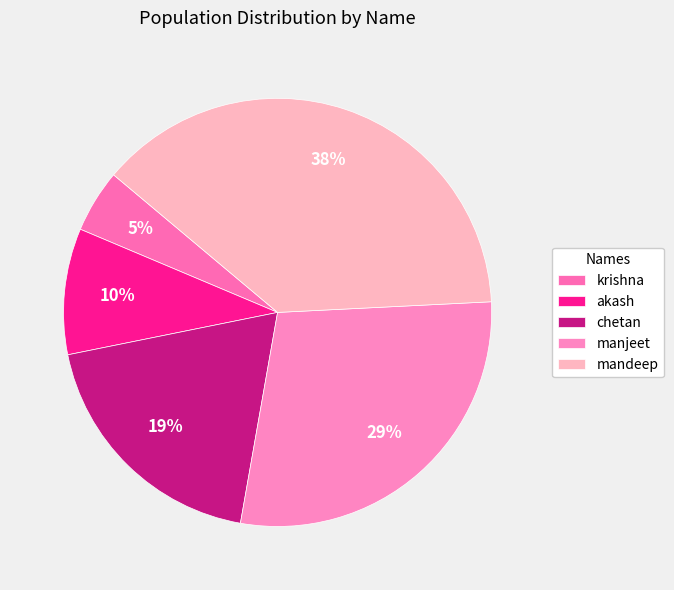

To the nearest percent, what is the average slice percentage?

20%